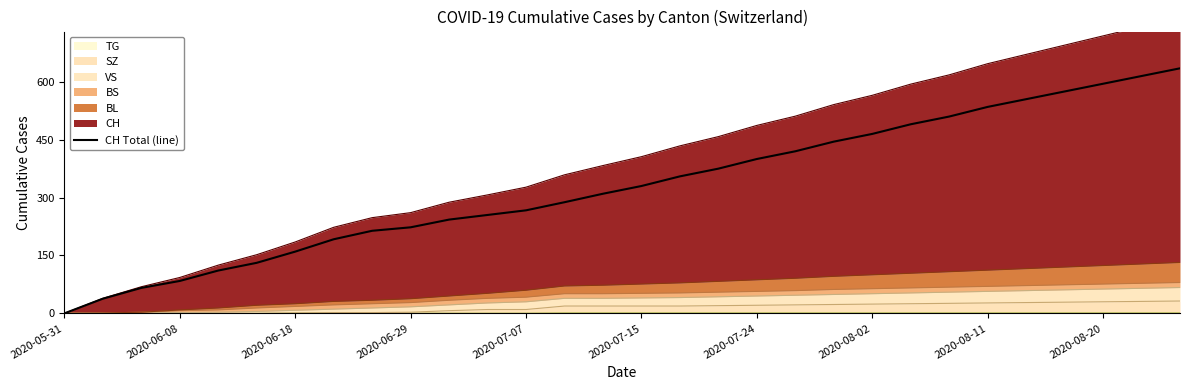

Reading left to right, what are all the values shown in this chart?

0	38	66	84	111	131	160	192	214	223	243	255	267	288	310	330	355	375	400	420	445	465	490	510	535	555	575	595	615	635